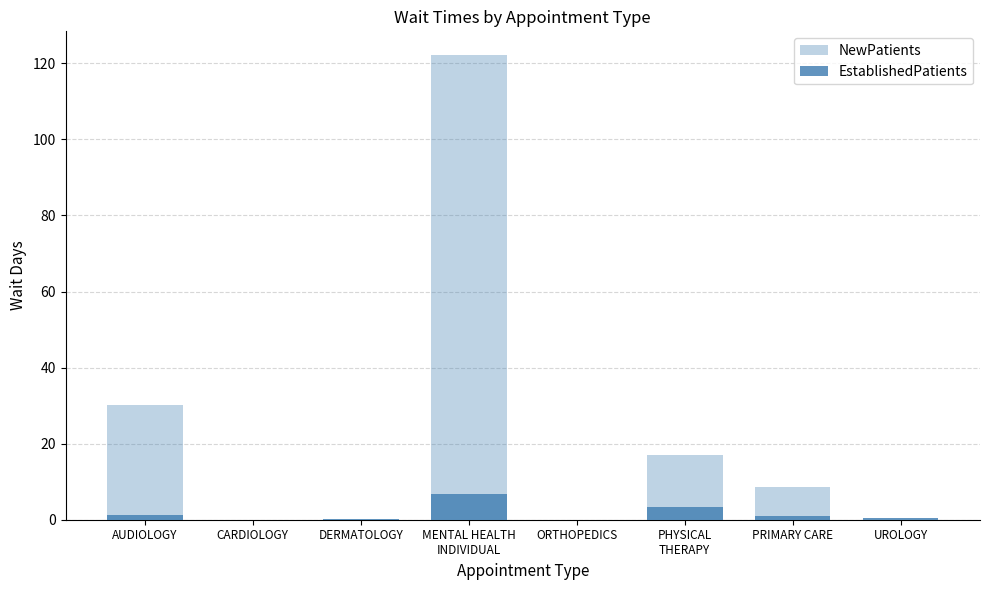

At which label is NewPatients closest to 61?

AUDIOLOGY